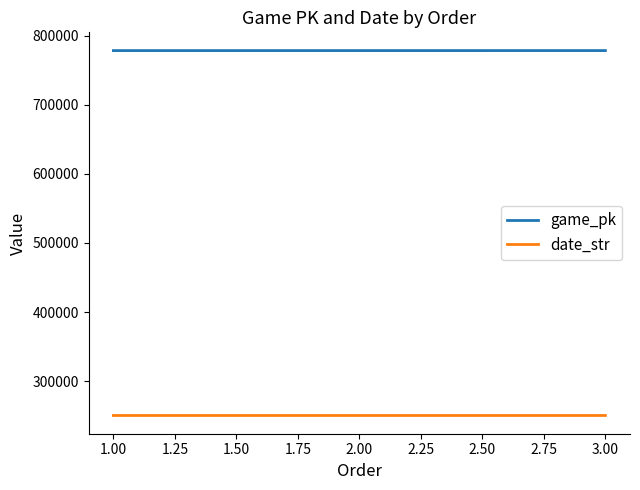

List the series in order of their peak value, lowest first.

date_str, game_pk